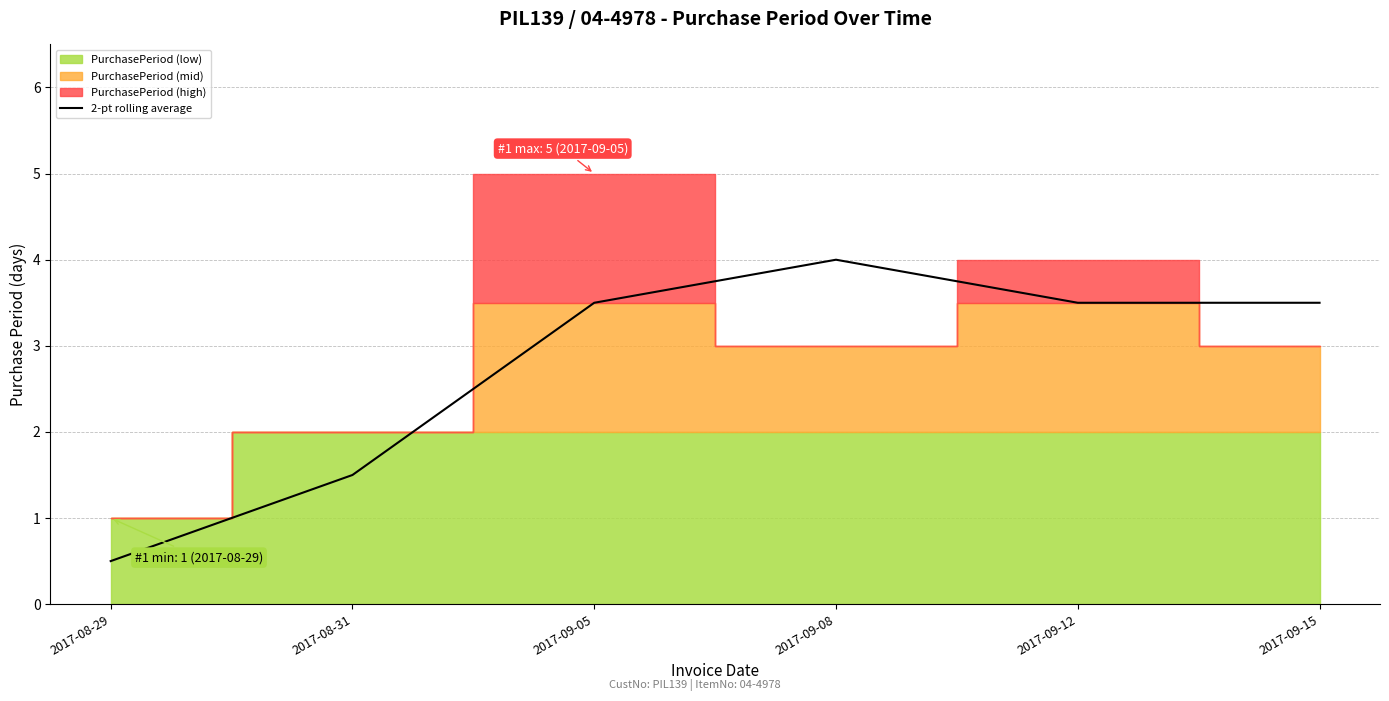

How many lines are shown in the chart?

1